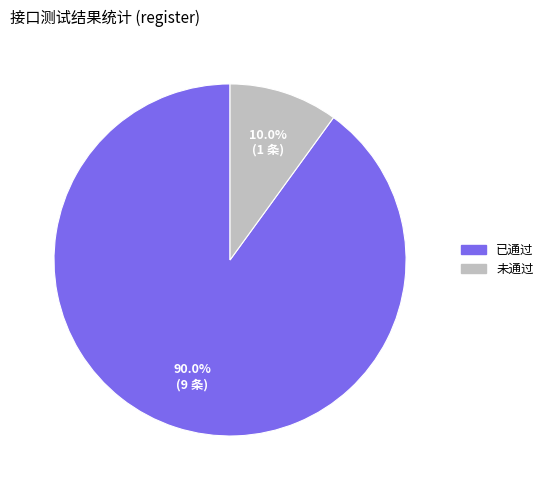

Which category accounts for the majority?

已通过